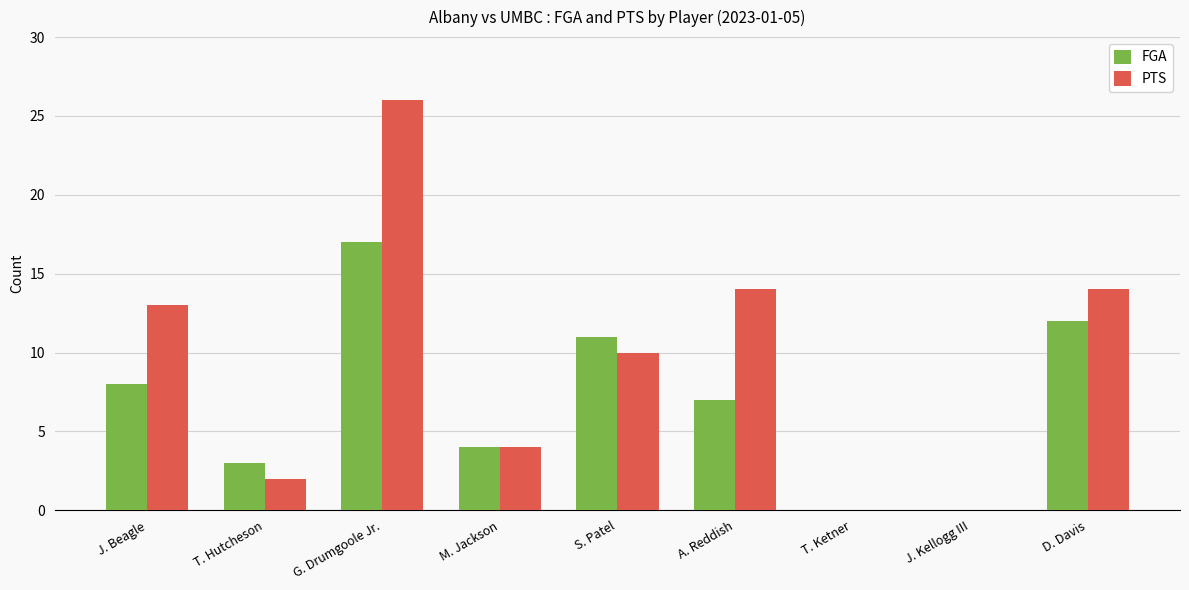

What is the greatest value displayed?

26